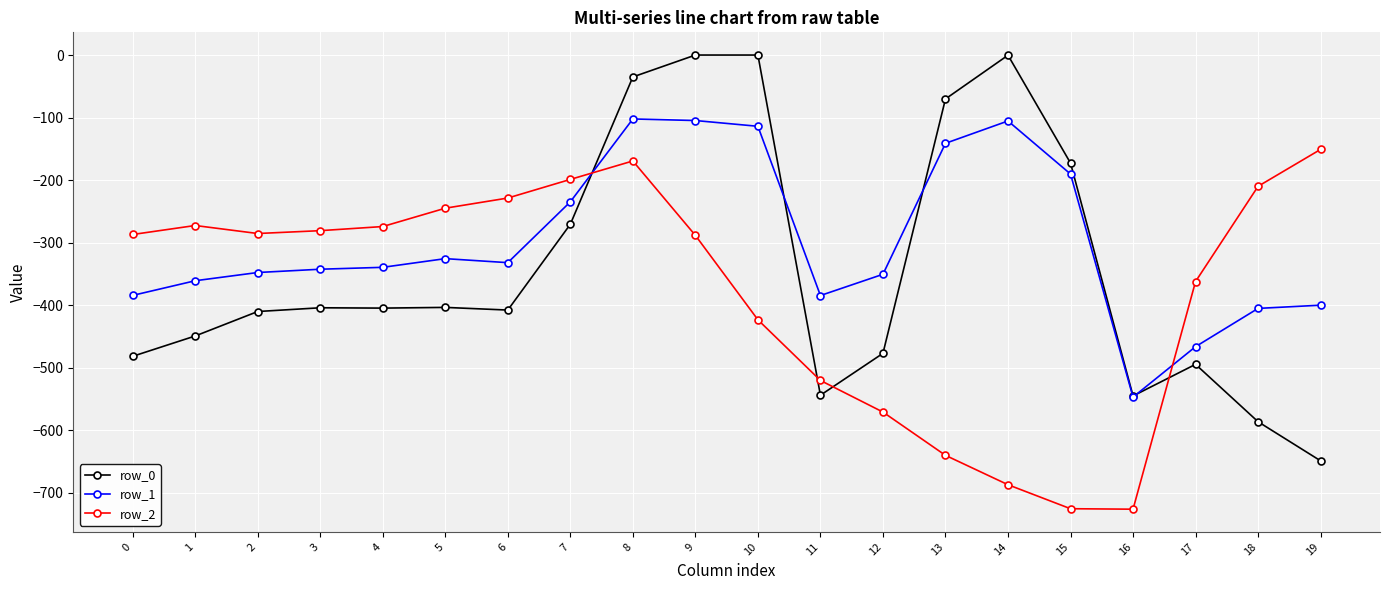

What is the average value of the row_2 series?

-377.5